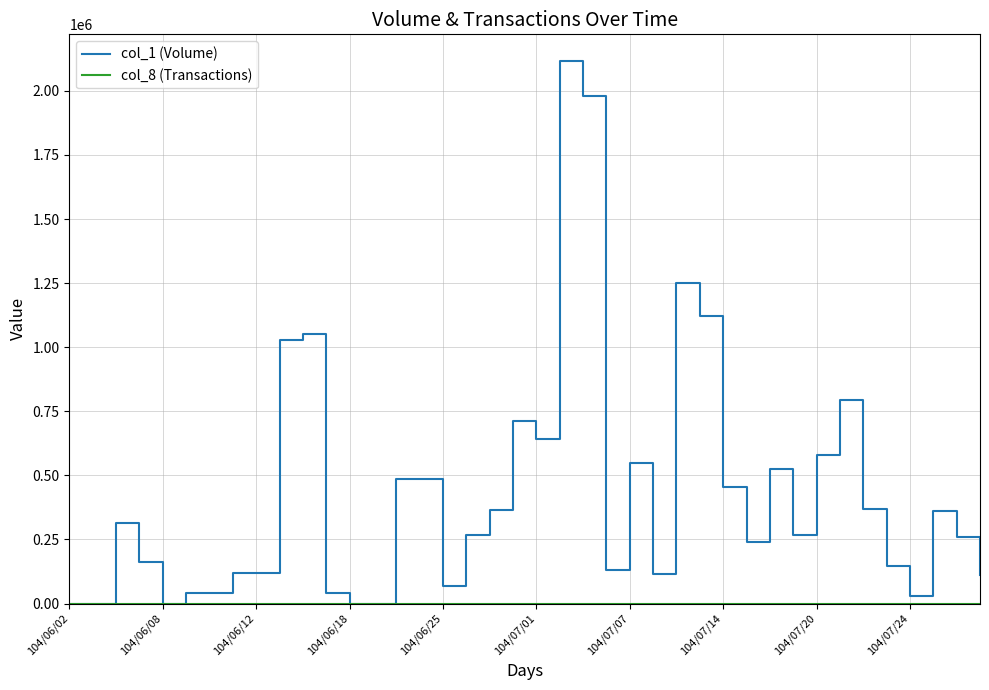

Which series has the largest total across all categories?

col_1 (Volume)